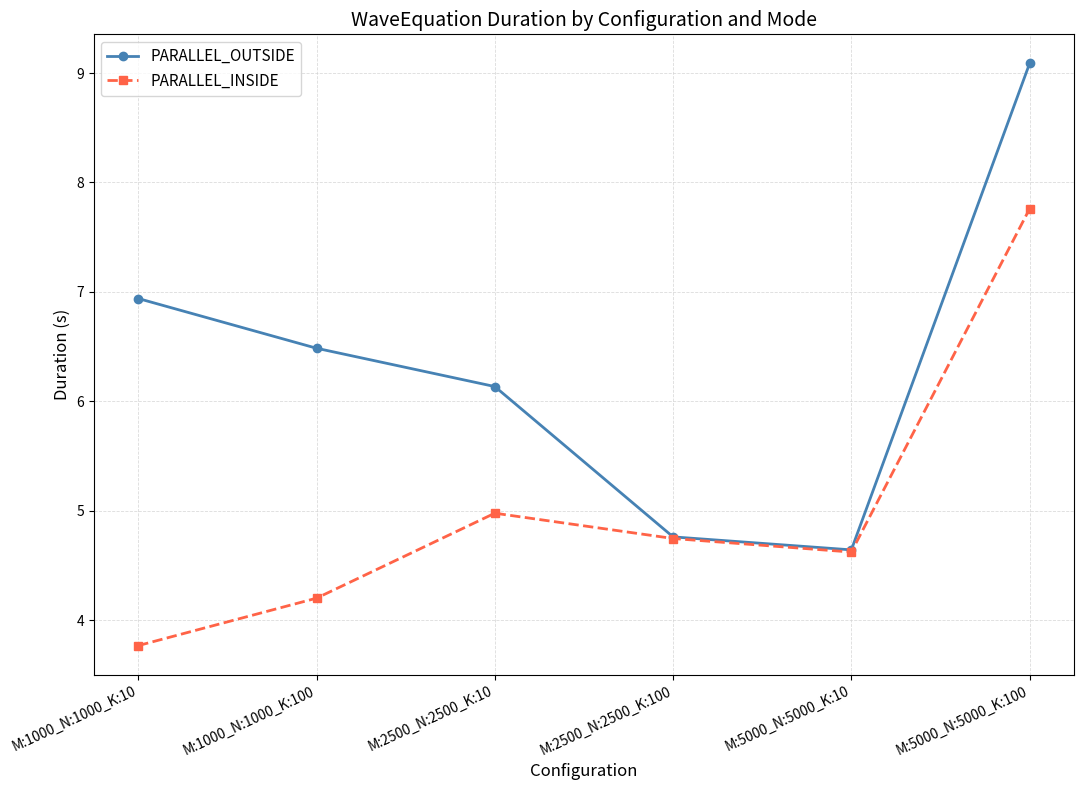

True or false: PARALLEL_OUTSIDE has a value of 4.0 at M:1000_N:1000_K:100.

False